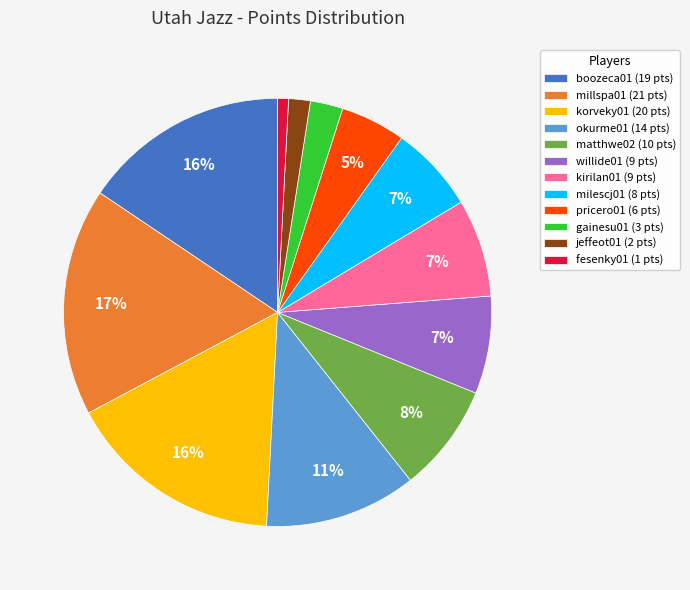

Do jeffeot01 and okurme01 together represent more than half of the pie?

No